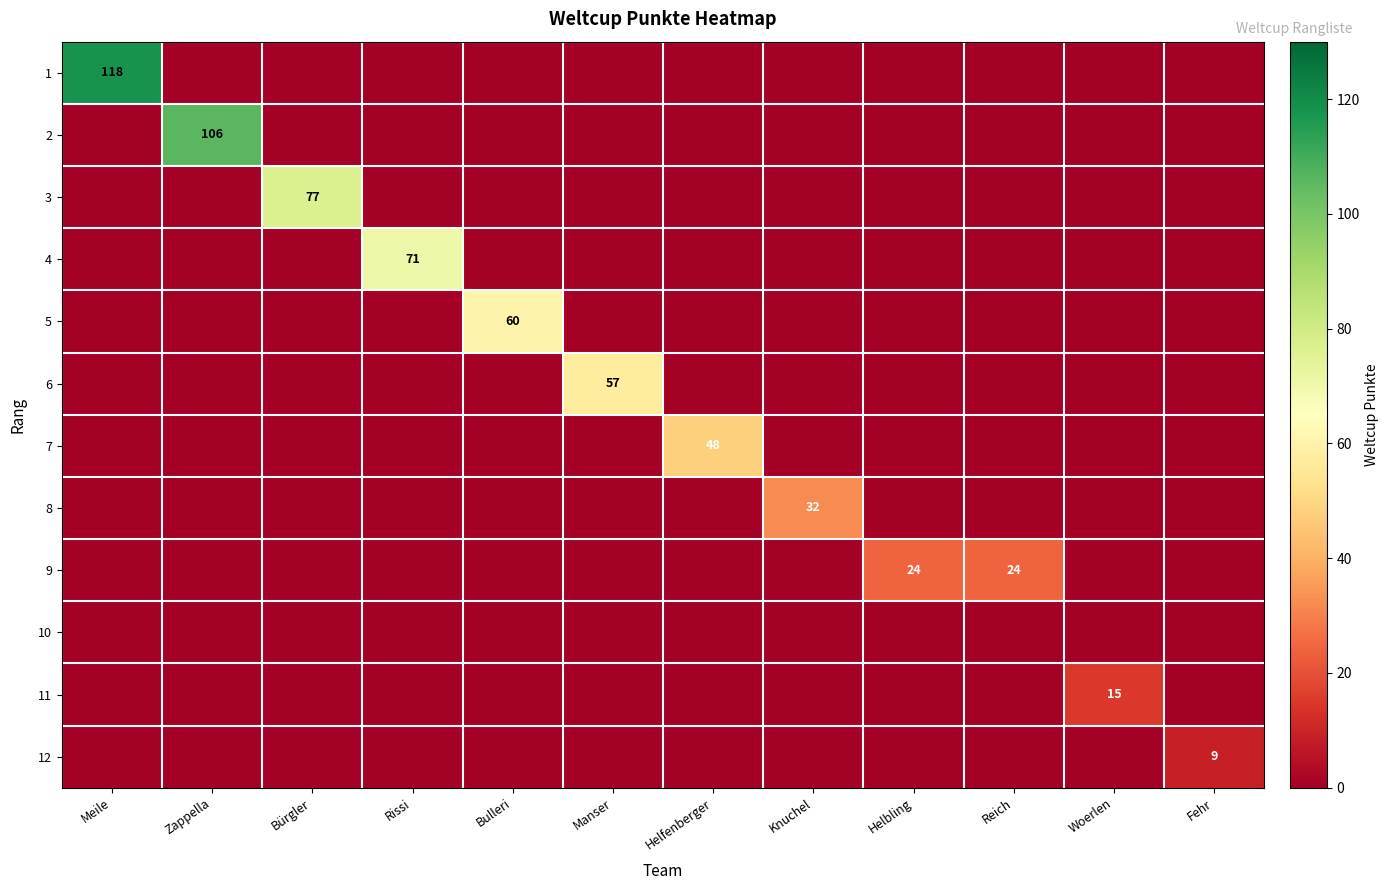

Between Meile and Bürgler, which is larger?

Meile